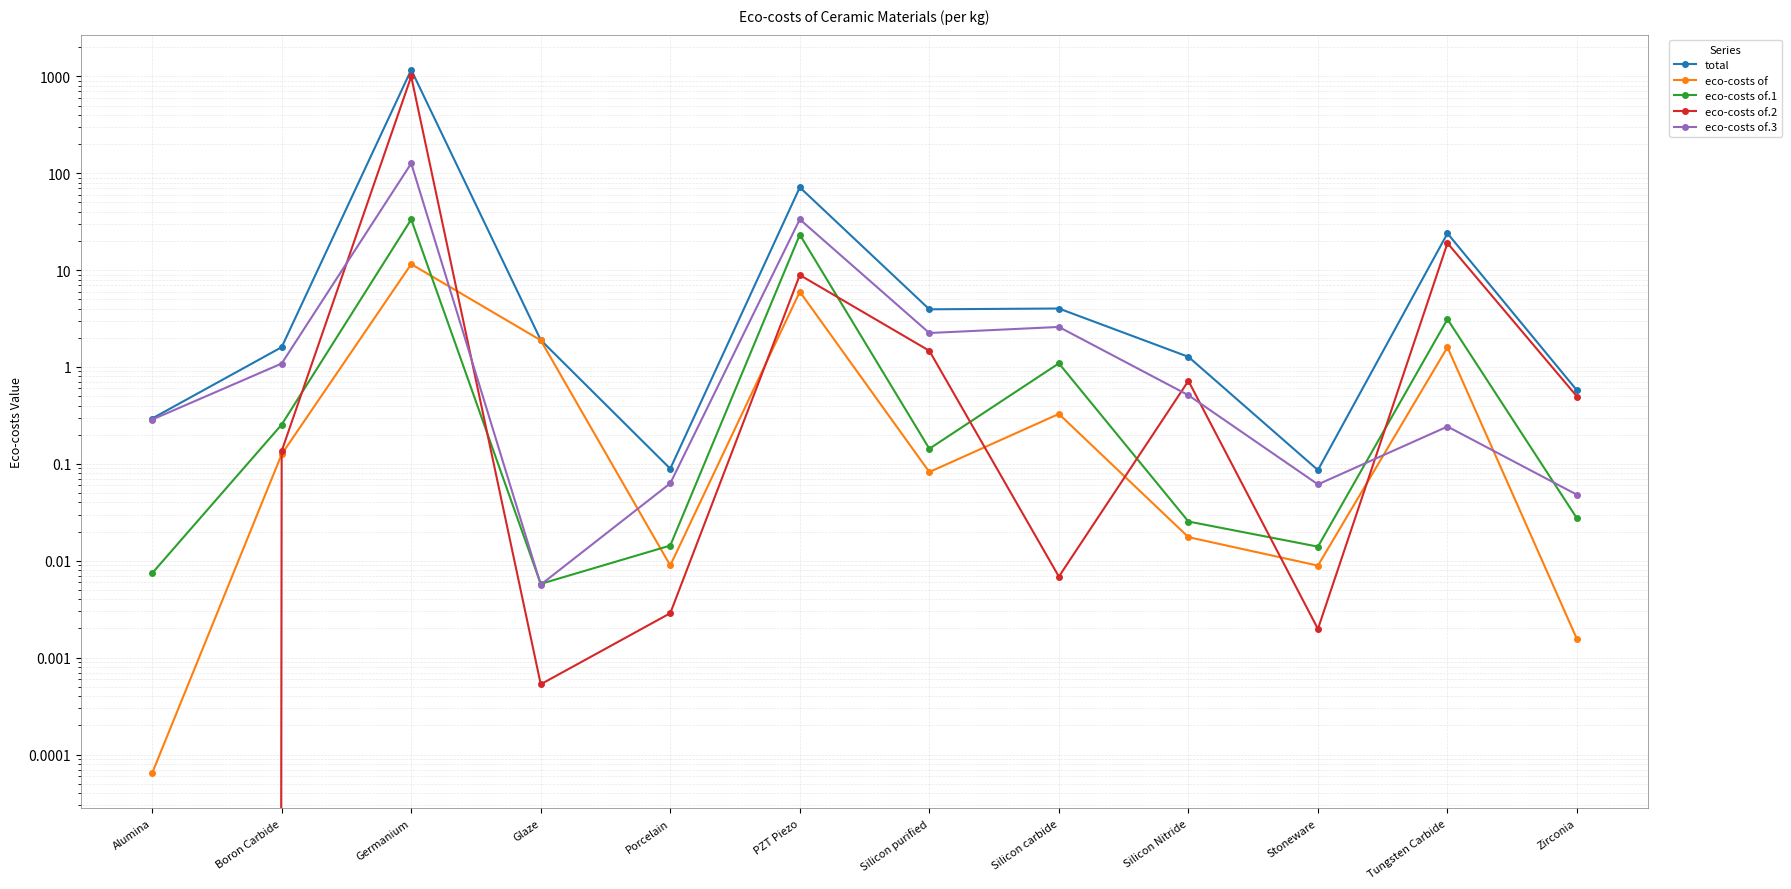

Where does the total series first go above 1?

Boron Carbide